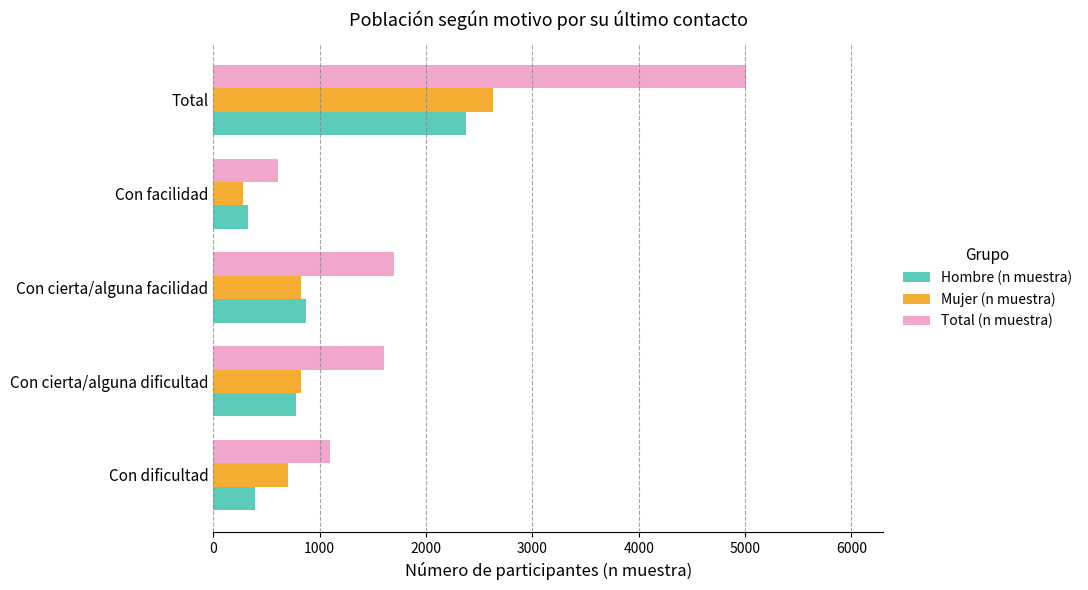

What is the greatest value displayed?

5006